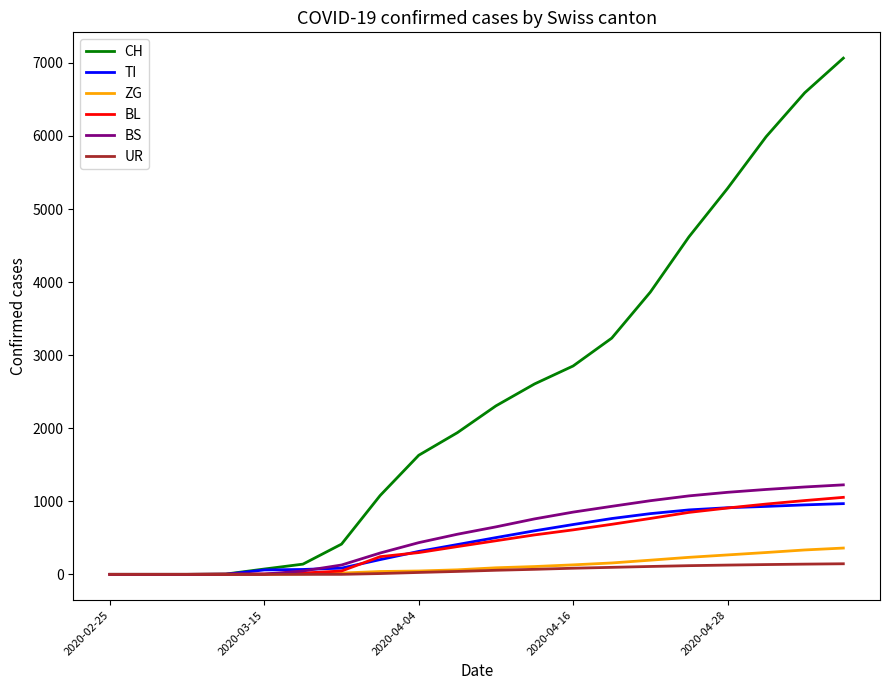

Which series has the largest range (max minus min)?

CH